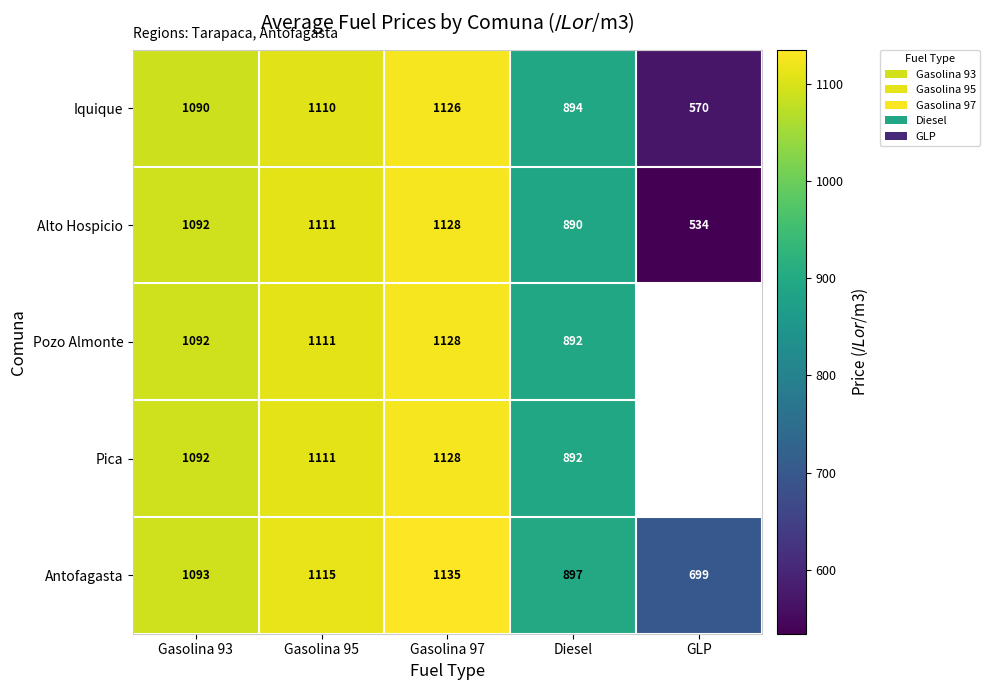

How many values in the Iquique series are below 1090?

2